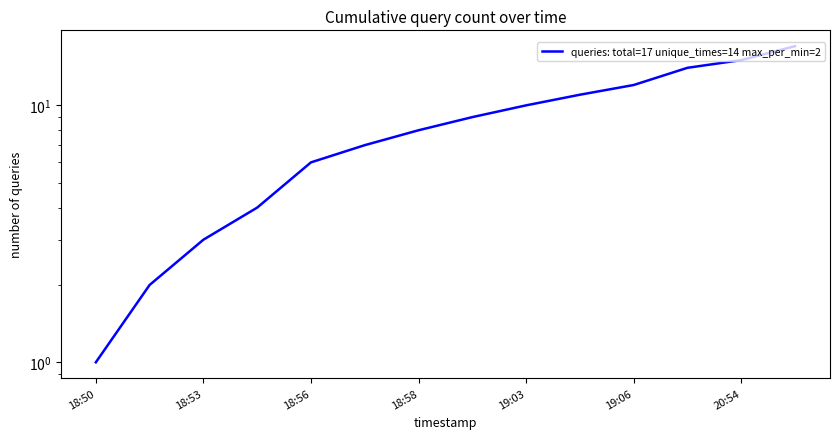

What is the difference between the second highest and minimum values?

14